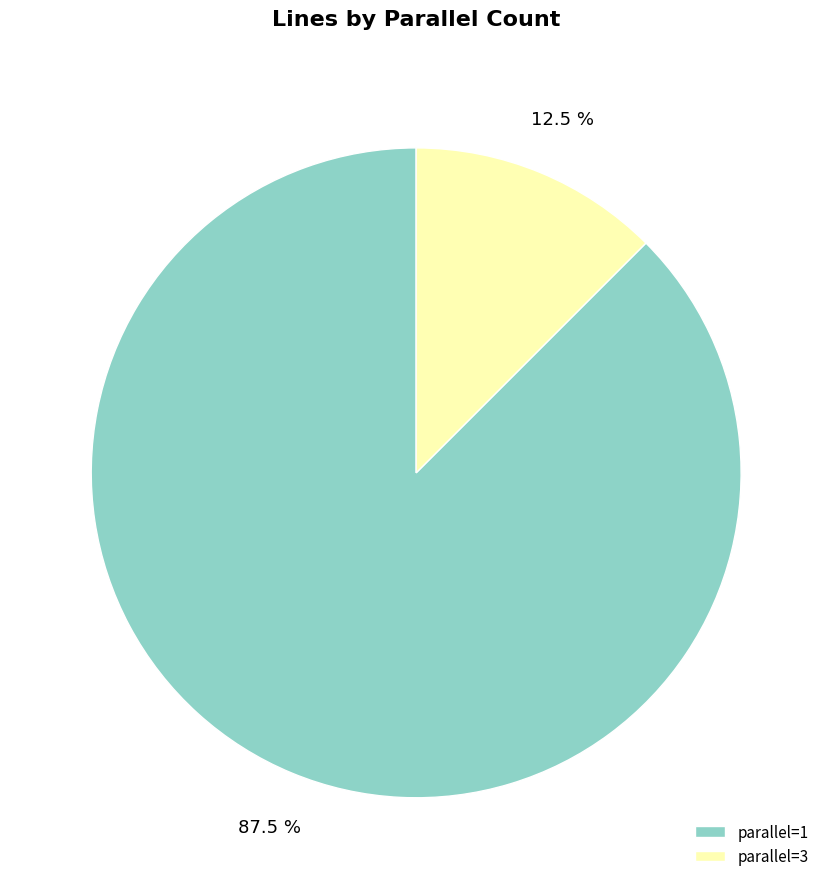

Between parallel=3 and parallel=1, which is larger?

parallel=1